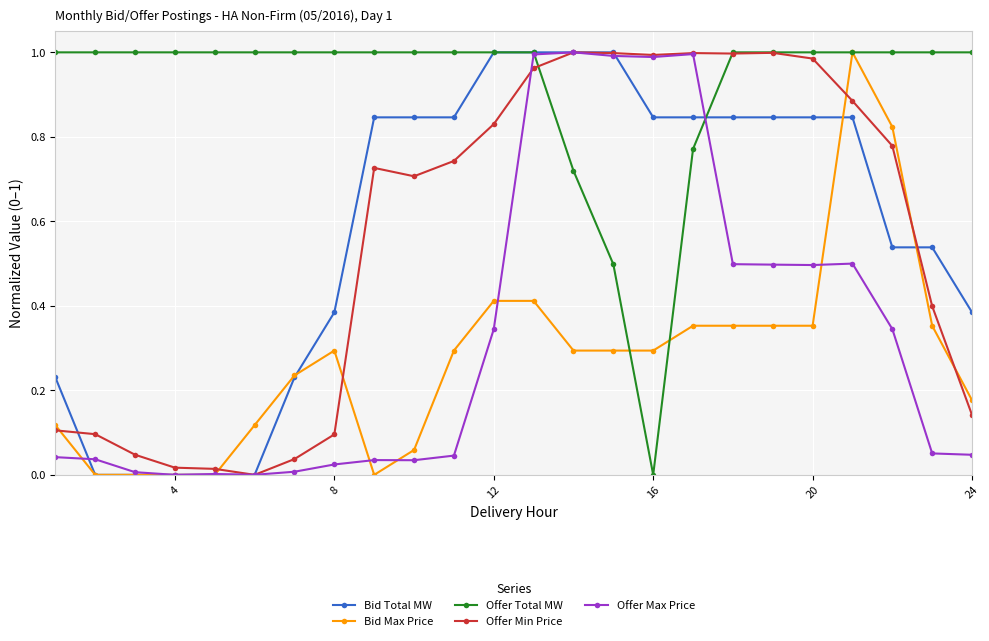

Which series ends up on top after the final intersection of Offer Max Price and Bid Total MW?

Bid Total MW